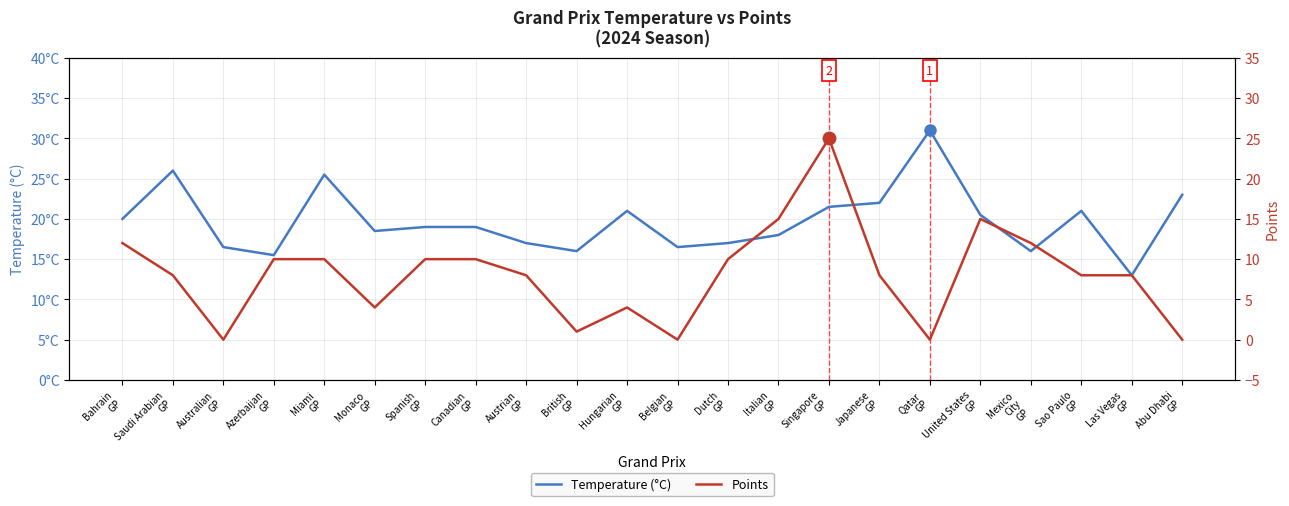

At which category does Temperature (°C) reach its first local valley?

Azerbaijan
GP